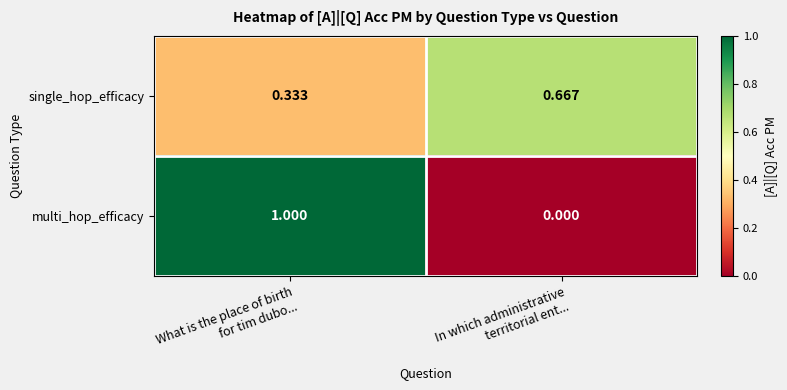

Rank the series by their maximum value, from highest to lowest.

multi_hop_efficacy, single_hop_efficacy